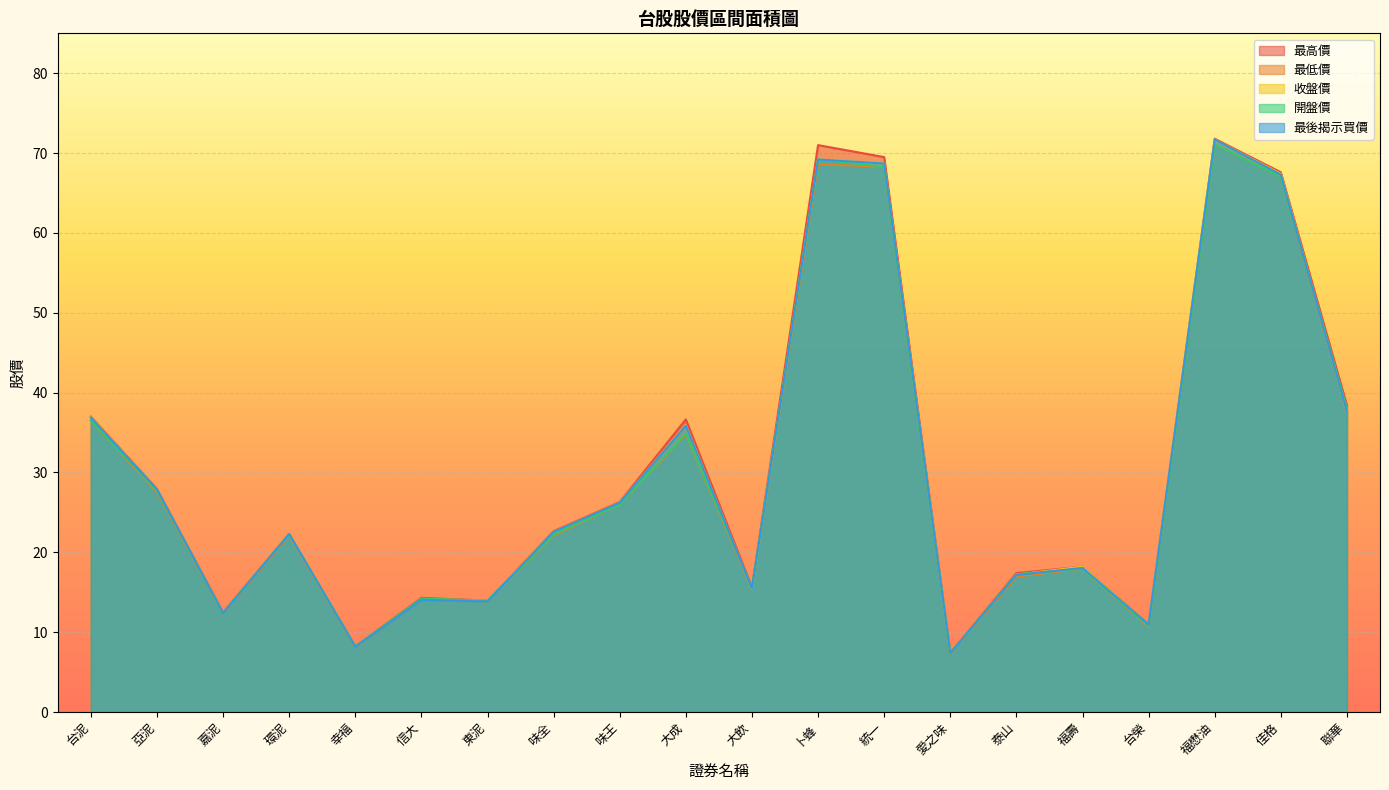

What is the label of the 19th point from the right?

亞泥